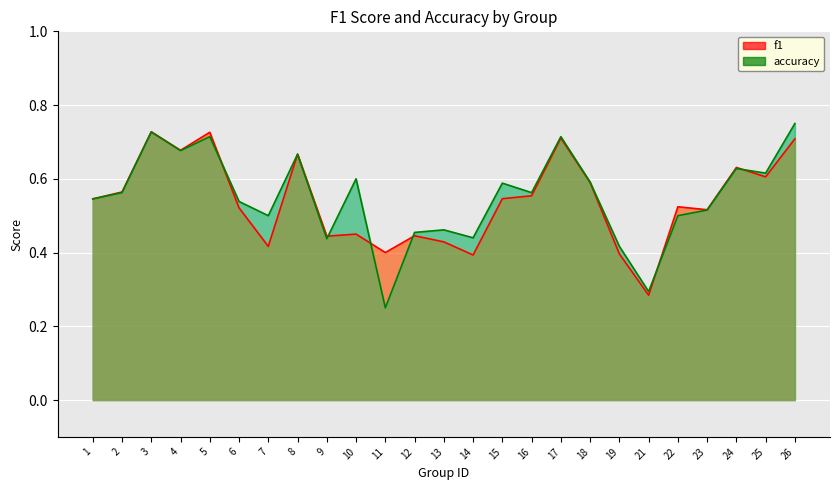

Where is the first local maximum for accuracy?

3